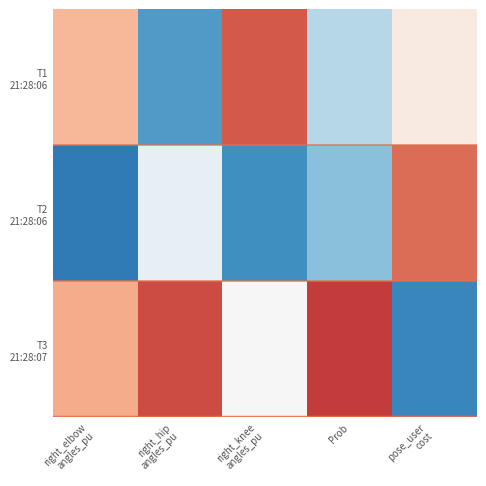

Count the number of data series in this chart.

3